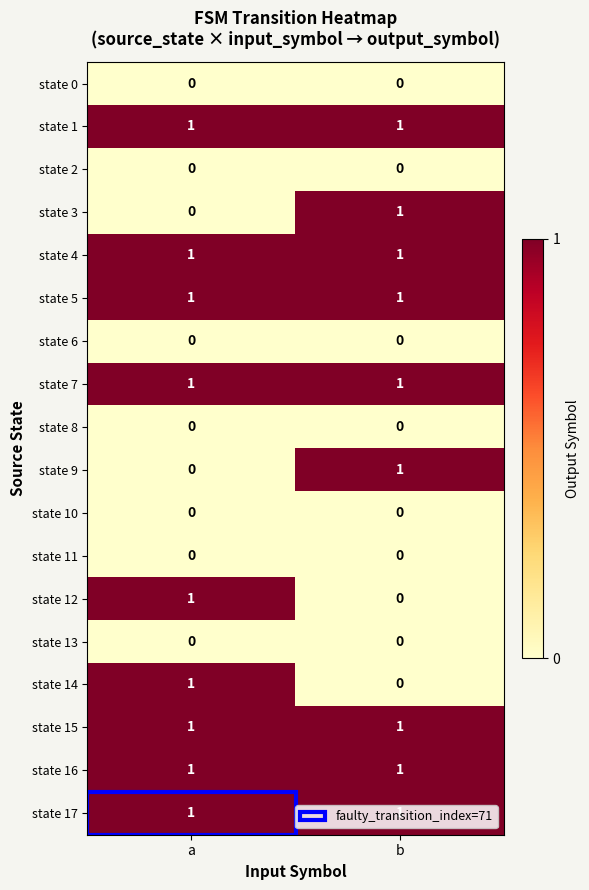

At which label does state 12 reach its peak?

a